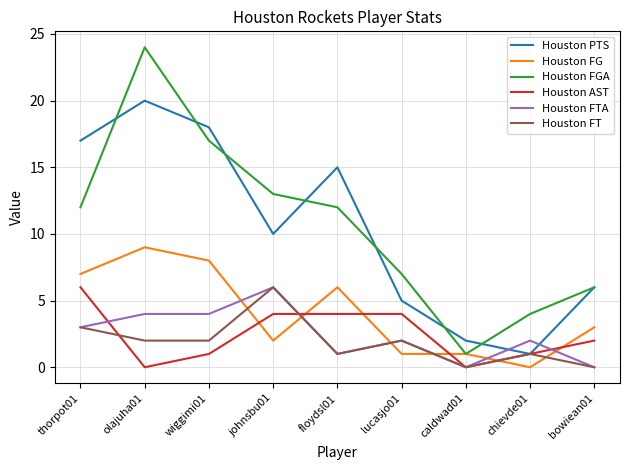

What is the maximum value shown in the chart?

24